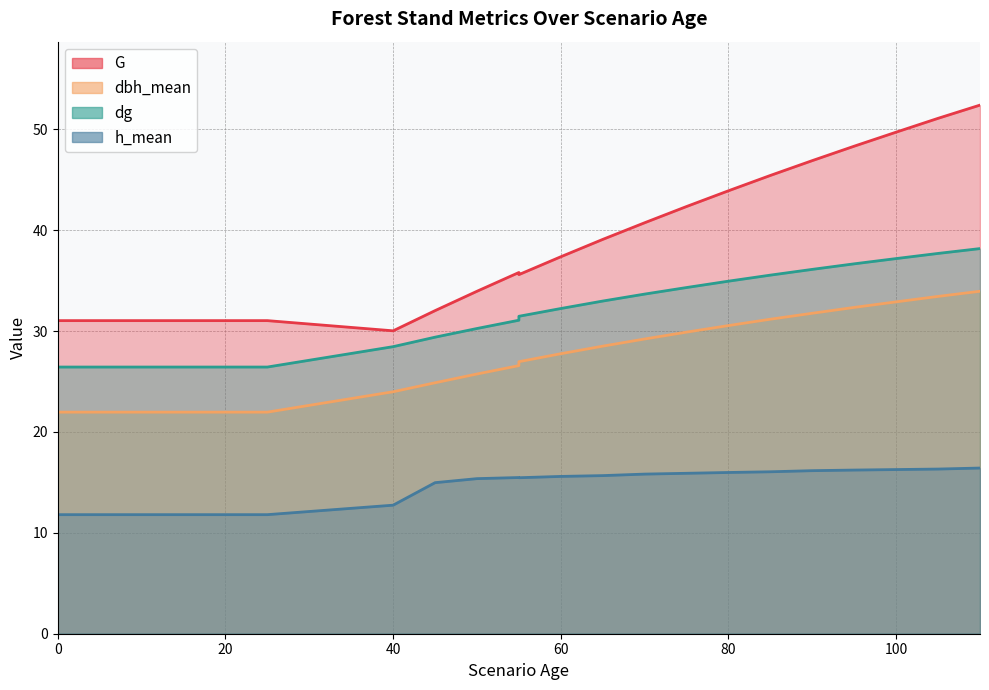

What is the difference between the highest and lowest values at 90?

30.7